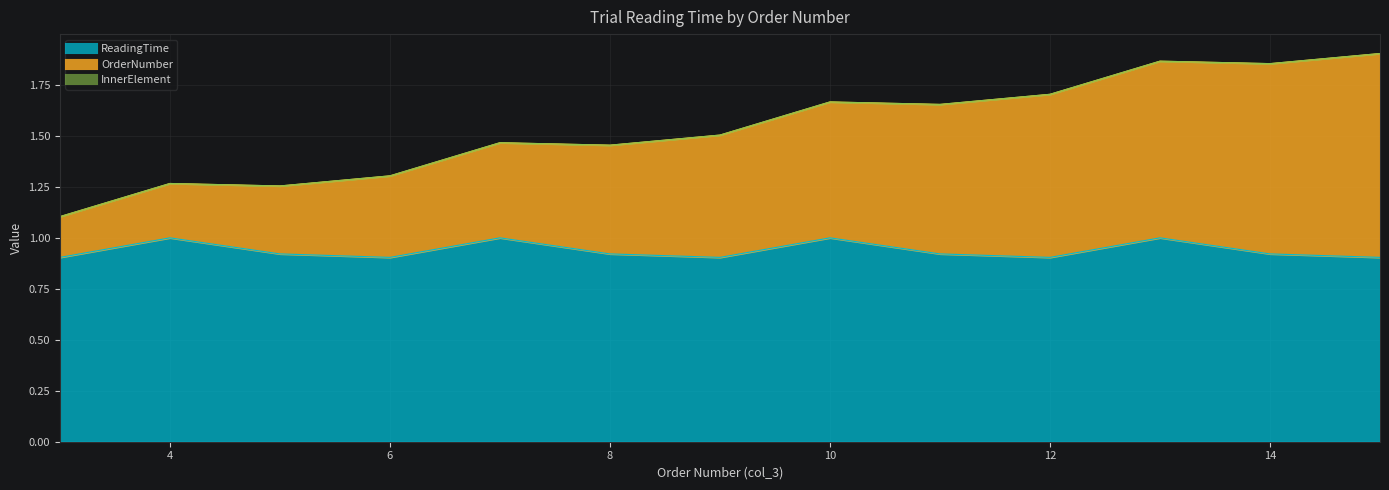

True or false: ReadingTime has more than 0 interior local peaks.

True